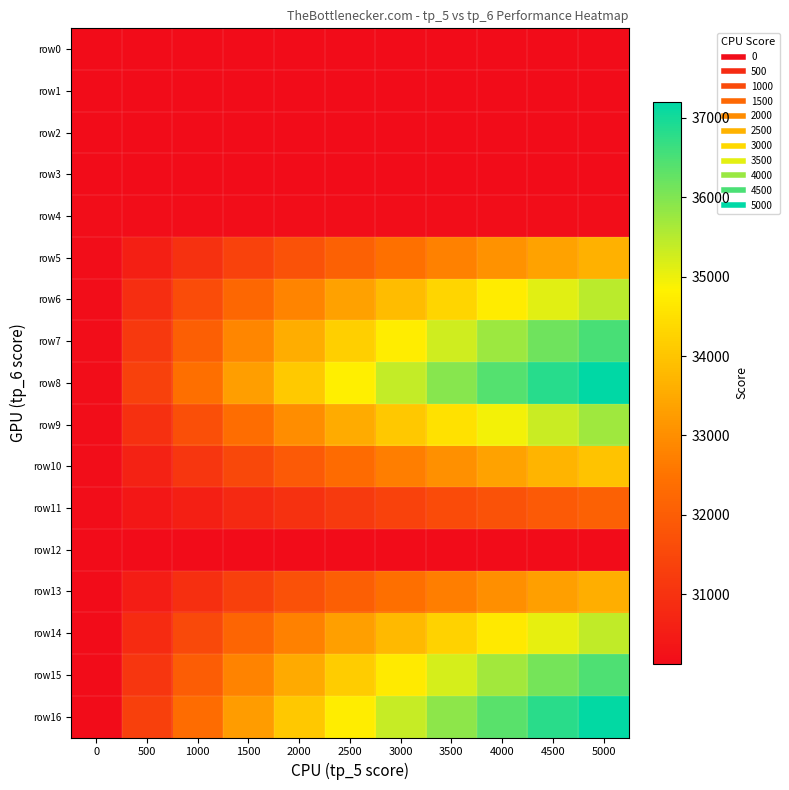

Reading left to right, what are all the values shown in this chart?

row0: 0=30137.9	500=30137.9	1000=30137.9	1500=30137.9	2000=30137.9	2500=30137.9	3000=30137.9	3500=30137.9	4000=30137.9	4500=30137.9	5000=30137.9
row1: 0=30137.9	500=30137.9	1000=30137.9	1500=30137.9	2000=30137.9	2500=30137.9	3000=30137.9	3500=30137.9	4000=30137.9	4500=30137.9	5000=30137.9
row2: 0=30137.9	500=30137.9	1000=30137.9	1500=30137.9	2000=30137.9	2500=30137.9	3000=30137.9	3500=30137.9	4000=30137.9	4500=30137.9	5000=30137.9
row3: 0=30137.9	500=30137.9	1000=30137.9	1500=30137.9	2000=30137.9	2500=30137.9	3000=30137.9	3500=30137.9	4000=30137.9	4500=30137.9	5000=30137.9
row4: 0=30171.3	500=30171.3	1000=30171.3	1500=30171.3	2000=30171.3	2500=30171.3	3000=30171.3	3500=30171.3	4000=30171.3	4500=30171.3	5000=30171.3
row5: 0=30171.3	500=30584.5	1000=30989.4	1500=31377.8	2000=31748.8	2500=32102.7	3000=32440.3	3500=32762.2	4000=33069.2	4500=33362.2	5000=33641.8
row6: 0=30171.3	500=30907.1	1000=31597.6	1500=32233.0	2000=32816.6	2500=33352.9	3000=33846.2	3500=34300.6	4000=34719.8	4500=35107.1	5000=35465.2
row7: 0=30171.3	500=31155.8	1000=32049.4	1500=32846.3	2000=33557.2	2500=34192.8	3000=34762.5	3500=35274.3	4000=35735.4	4500=36151.4	5000=36527.6
row8: 0=30175.6	500=31352.7	1000=32393.5	1500=33299.9	2000=34090.9	2500=34783.6	3000=35392.5	3500=35929.6	4000=36404.6	4500=36825.8	5000=37200.2
row9: 0=30175.6	500=30963.0	1000=31696.9	1500=32367.8	2000=32980.2	2500=33539.7	3000=34051.6	3500=34520.7	4000=34951.2	4500=35347.0	5000=35711.3
row10: 0=30175.6	500=30642.0	1000=31095.8	1500=31528.0	2000=31938.2	2500=32327.0	3000=32695.6	3500=33044.9	4000=33376.3	4500=33690.7	5000=33989.1
row11: 0=30175.6	500=30381.3	1000=30588.5	1500=30792.7	2000=30993.1	2500=31189.3	3000=31381.2	3500=31568.7	4000=31751.9	4500=31930.9	5000=32105.7
row12: 0=30122.5	500=30122.5	1000=30122.5	1500=30122.5	2000=30122.5	2500=30122.5	3000=30122.5	3500=30122.5	4000=30122.5	4500=30122.5	5000=30122.5
row13: 0=30122.5	500=30535.5	1000=30940.2	1500=31328.3	2000=31699.1	2500=32052.9	3000=32390.2	3500=32711.9	4000=33018.8	4500=33311.6	5000=33591.1
row14: 0=30122.5	500=30857.9	1000=31548.0	1500=32183.1	2000=32766.4	2500=33302.3	3000=33795.3	3500=34249.5	4000=34668.5	4500=35055.5	5000=35413.5
row15: 0=30122.5	500=31106.5	1000=31999.5	1500=32796.0	2000=33506.5	2500=34141.8	3000=34711.1	3500=35222.7	4000=35683.5	4500=36099.3	5000=36475.3
row16: 0=30142.9	500=31319.5	1000=32360.0	1500=33266.0	2000=34056.7	2500=34749.2	3000=35357.9	3500=35894.7	4000=36369.5	4500=36790.6	5000=37164.9